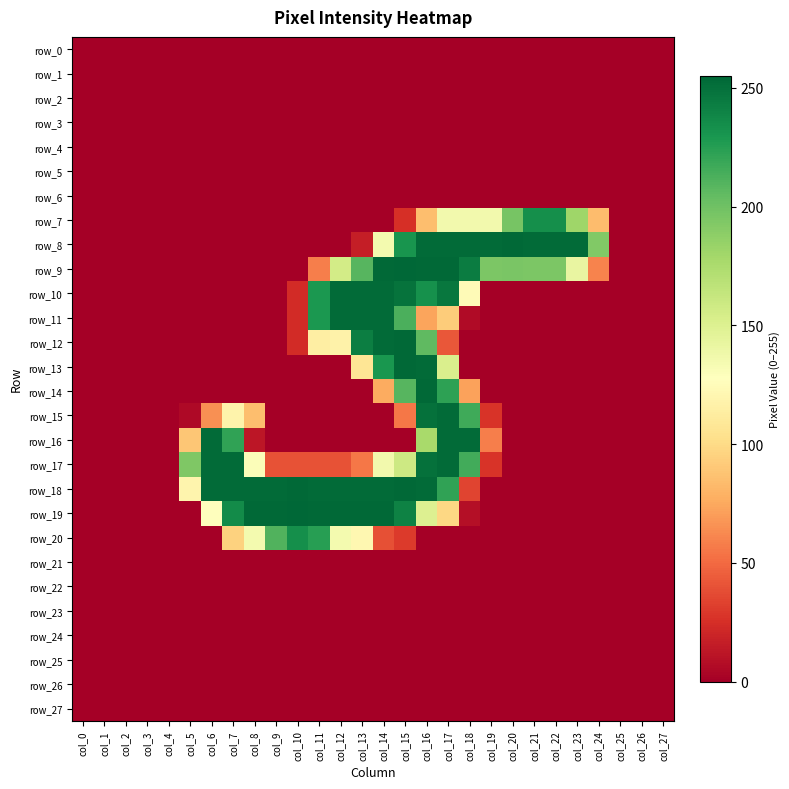

The row_14 series shows 0 at col_23. True or false?

True